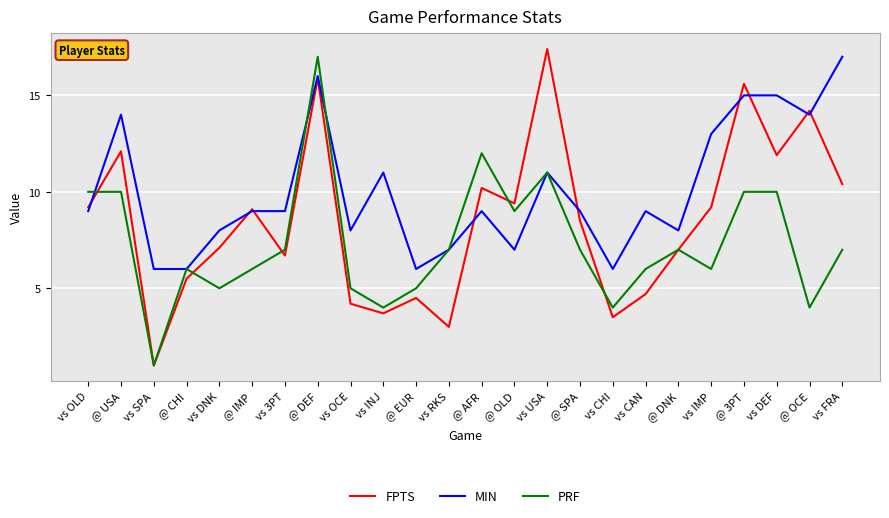

The FPTS series shows 7.4 at vs CAN. True or false?

False